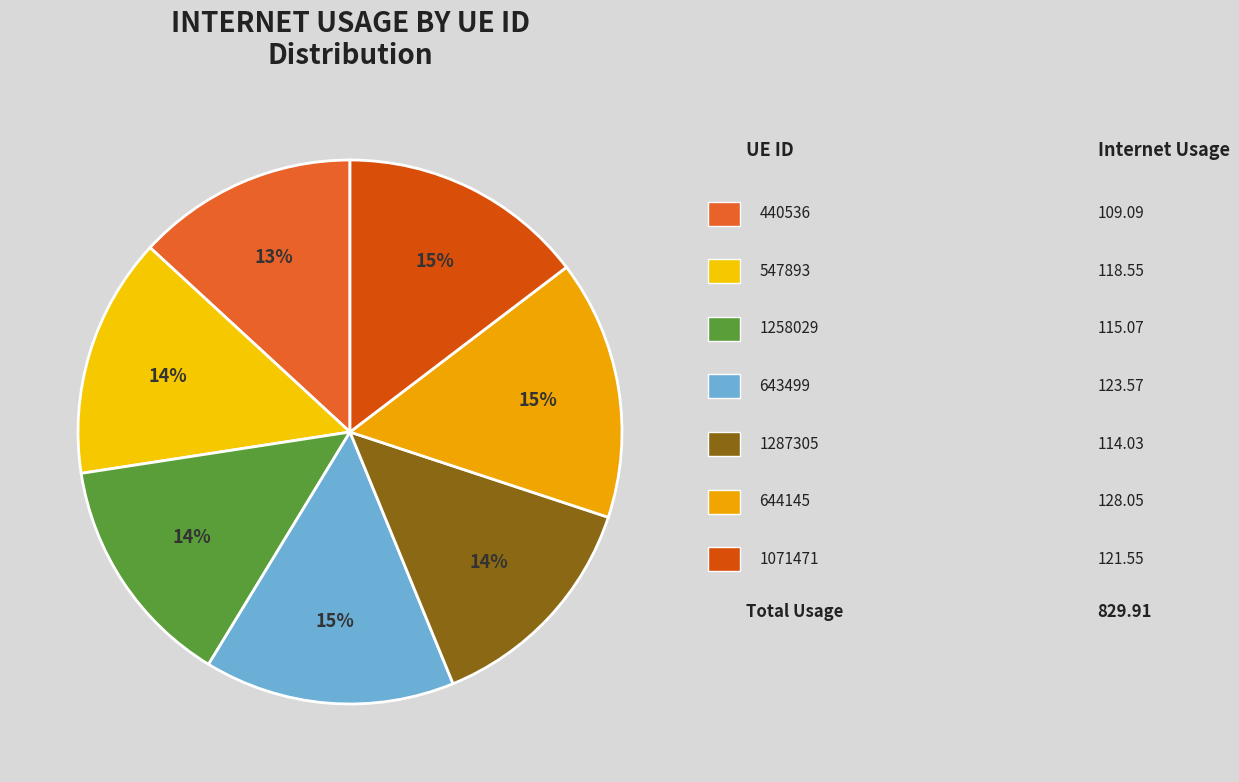

Rank the categories by value from lowest to highest.

440536, 1287305, 1258029, 547893, 1071471, 643499, 644145